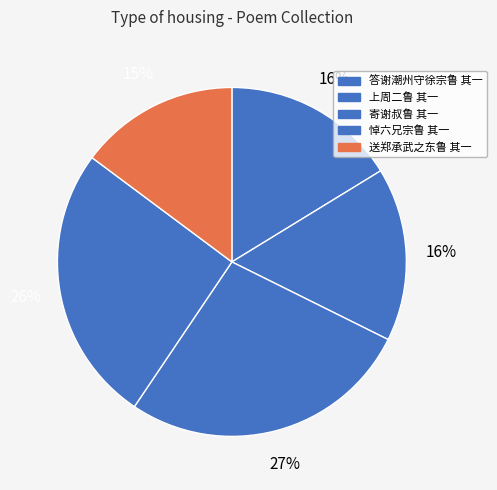

How many segments does this pie chart have?

5